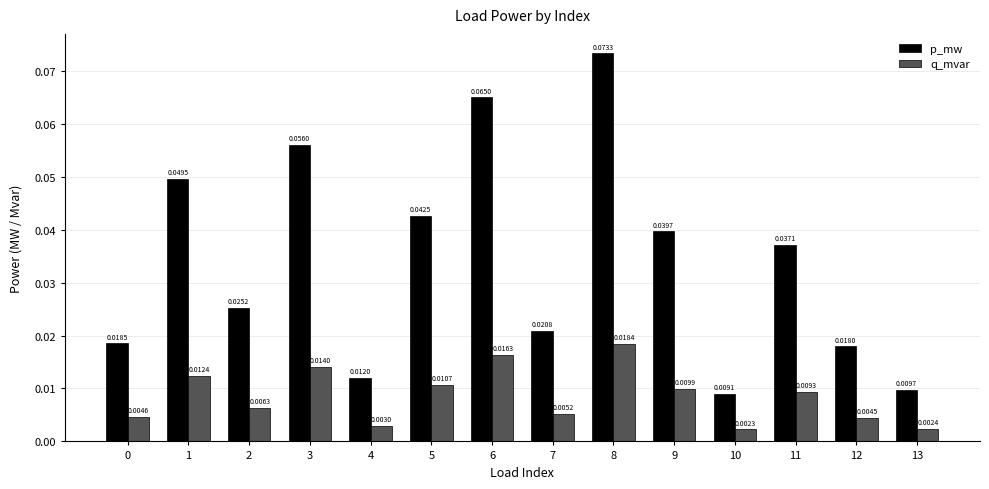

At which category is the sum across all series the highest?

8